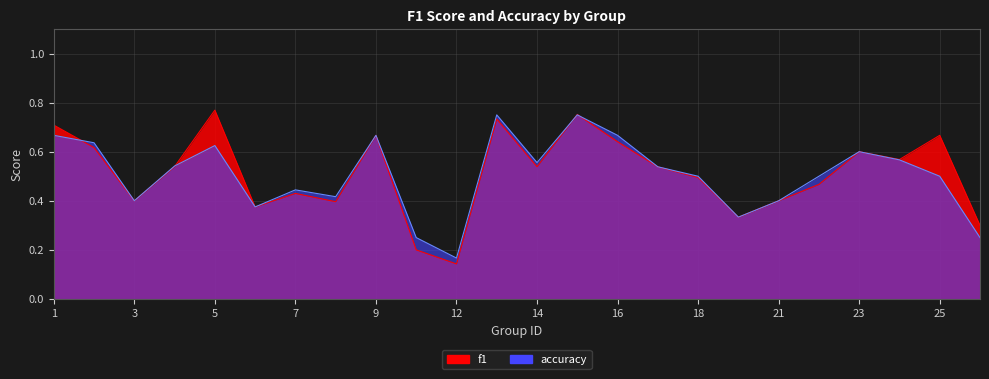

Count the number of data series in this chart.

2